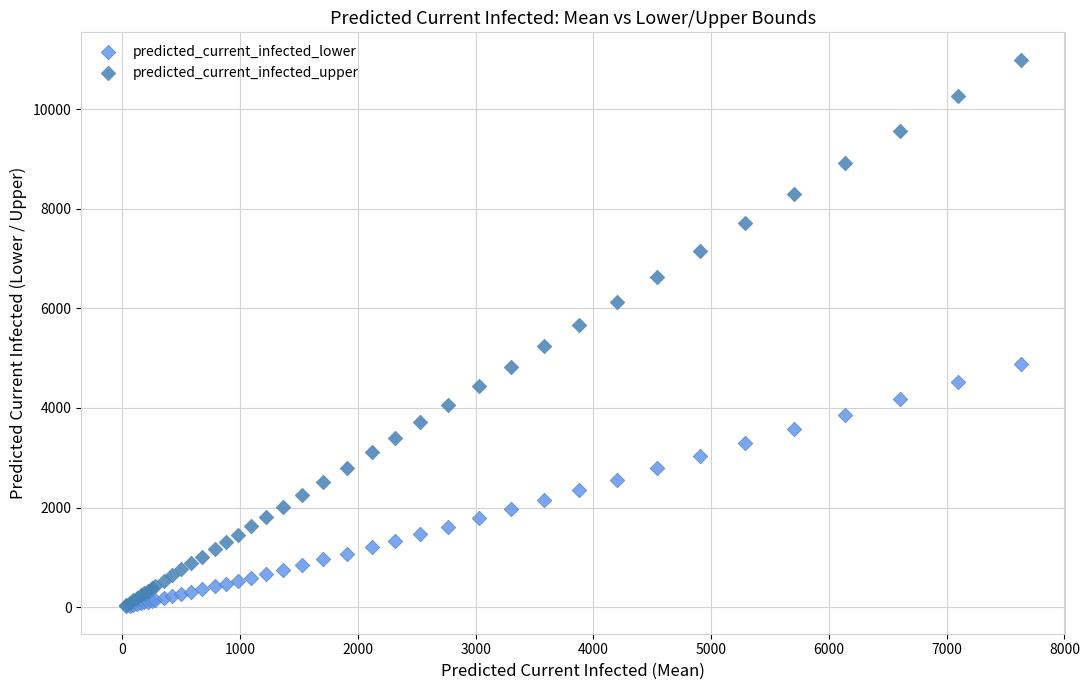

In the predicted_current_infected_upper series, what Y value is closest to 5520?

5673